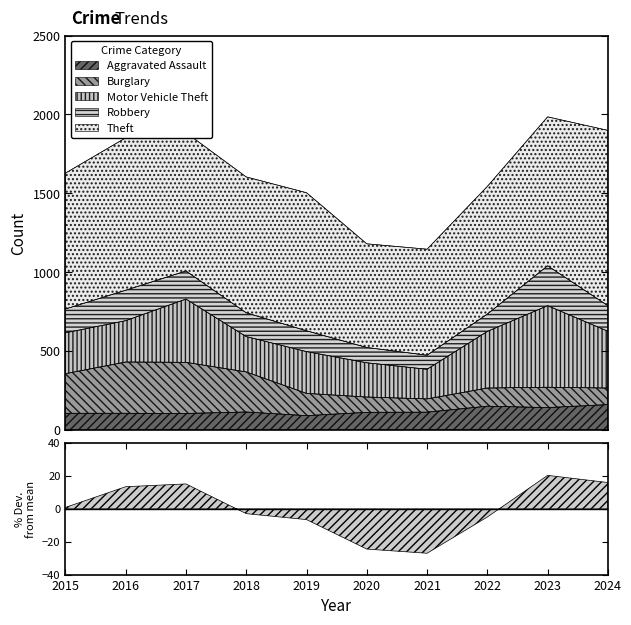

Which series has the largest range (max minus min)?

Theft